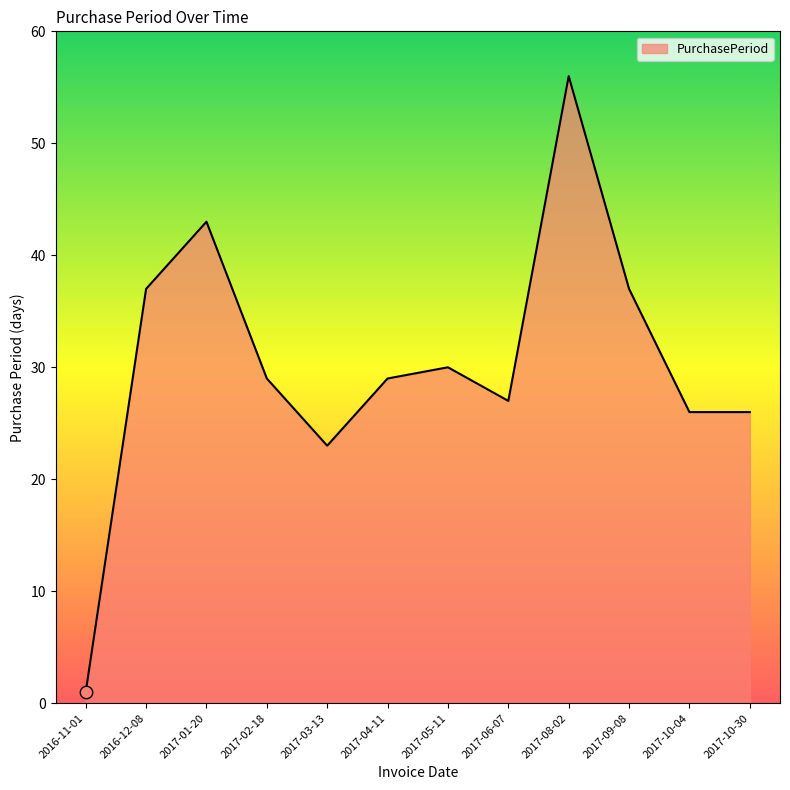

What is the change in value from 2016-11-01 to 2017-06-07?

+26